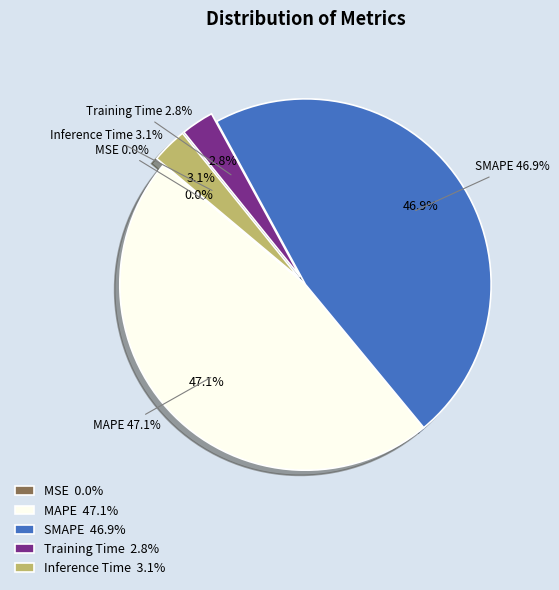

To the nearest percent, what is the difference between the MAPE and Training Time slice percentages?

44%